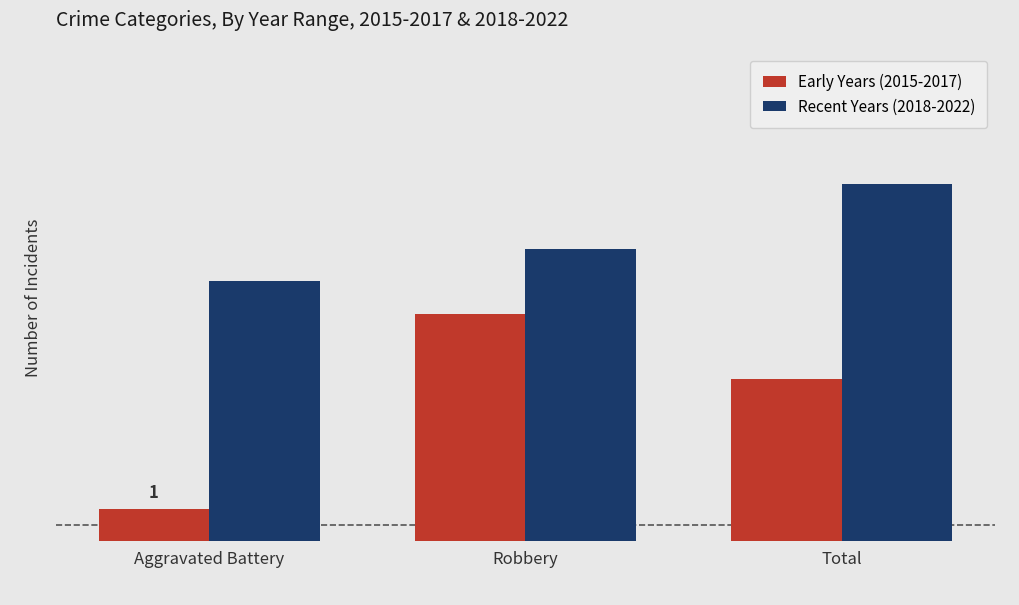

Does the chart contain any negative values?

No